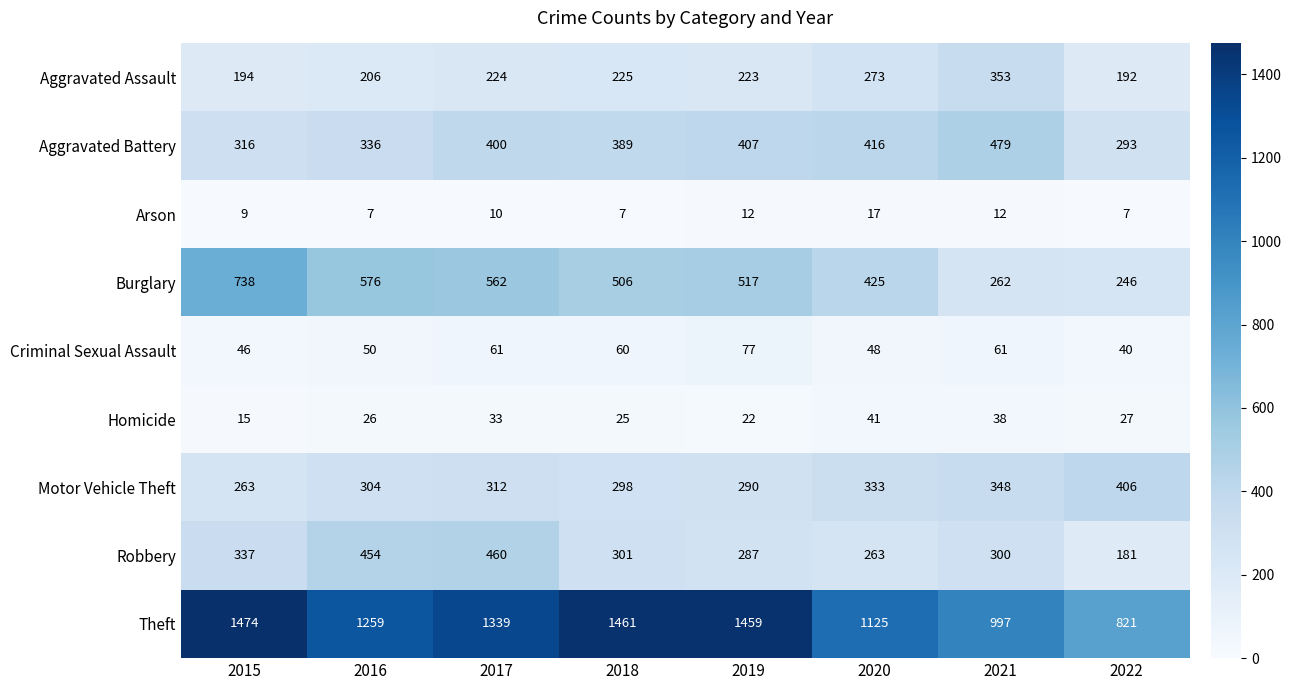

True or false: Aggravated Battery has a value of 144 at 2018.

False